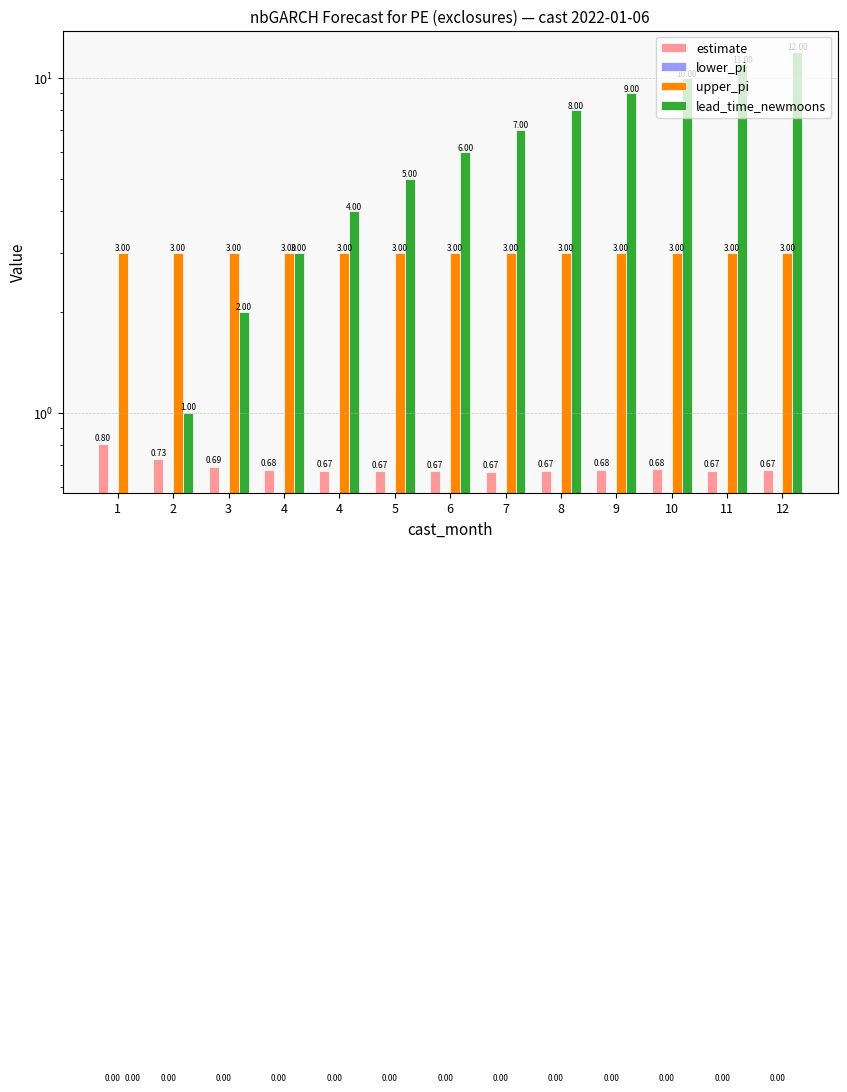

Reading left to right, what are all the values shown in this chart?

estimate: 1=0.8	2=0.7	3=0.7	4=0.7	4=0.7	5=0.7	6=0.7	7=0.7	8=0.7	9=0.7	10=0.7	11=0.7	12=0.7
lower_pi: 1=0.0	2=0.0	3=0.0	4=0.0	4=0.0	5=0.0	6=0.0	7=0.0	8=0.0	9=0.0	10=0.0	11=0.0	12=0.0
upper_pi: 1=3.0	2=3.0	3=3.0	4=3.0	4=3.0	5=3.0	6=3.0	7=3.0	8=3.0	9=3.0	10=3.0	11=3.0	12=3.0
lead_time_newmoons: 1=0.0	2=1.0	3=2.0	4=3.0	4=4.0	5=5.0	6=6.0	7=7.0	8=8.0	9=9.0	10=10.0	11=11.0	12=12.0